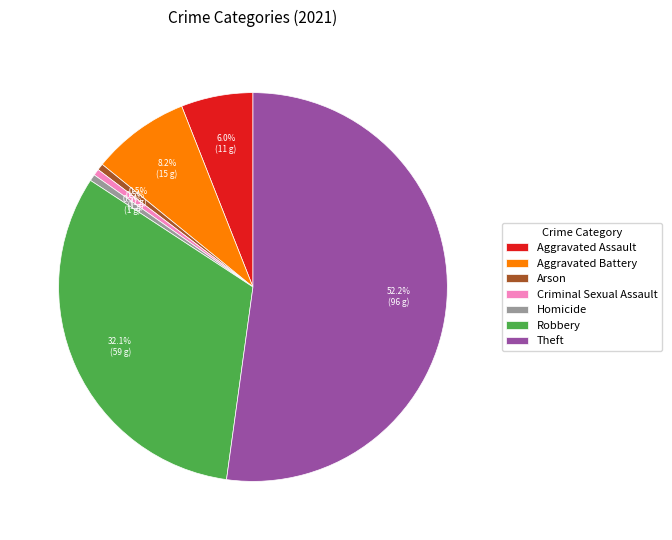

To the nearest percent, what is the difference between the largest and smallest slice percentages?

52%